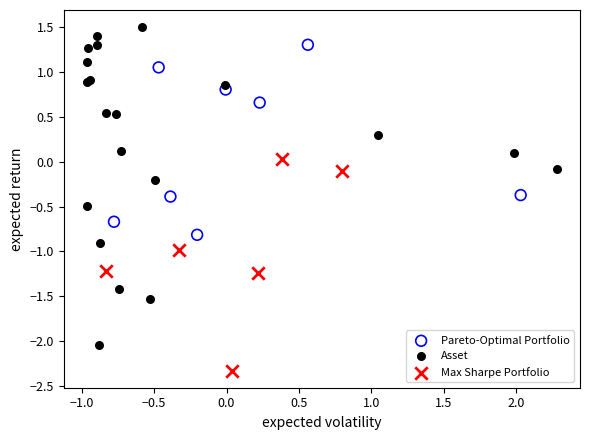

Which series reaches the maximum Y coordinate?

Asset